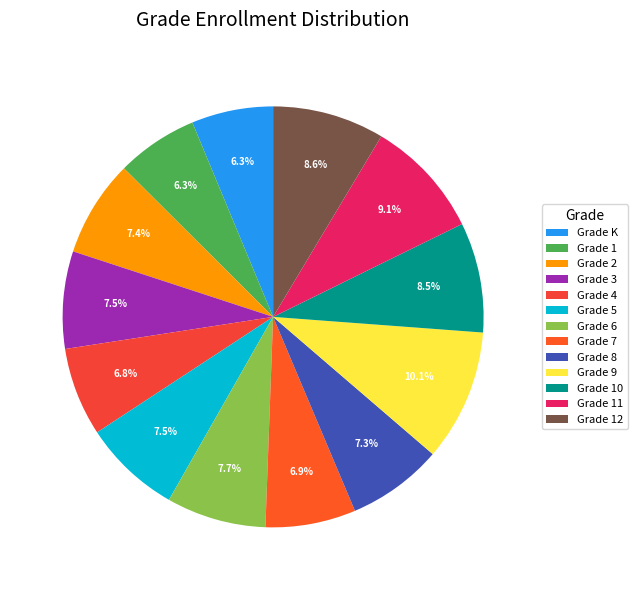

Rank the categories by value from lowest to highest.

Grade K, Grade 1, Grade 4, Grade 7, Grade 8, Grade 2, Grade 3, Grade 5, Grade 6, Grade 10, Grade 12, Grade 11, Grade 9